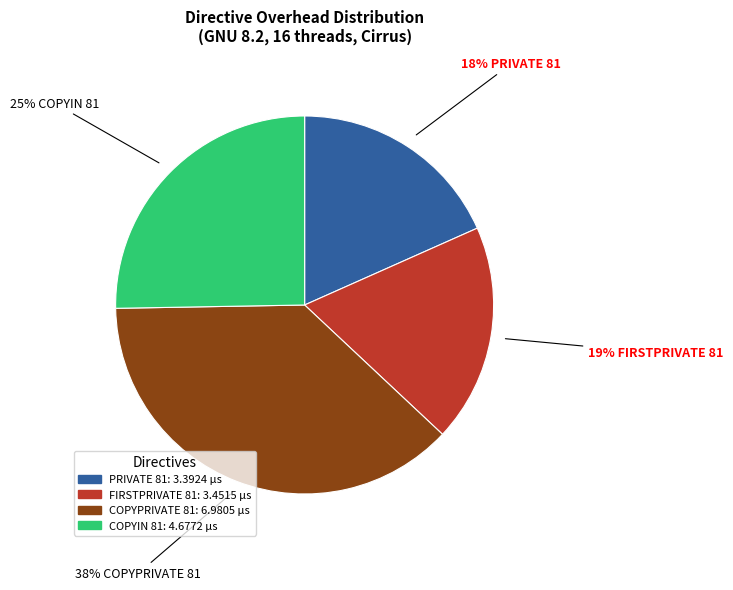

The COPYPRIVATE 81 slice represents 38% of the pie. True or false?

True